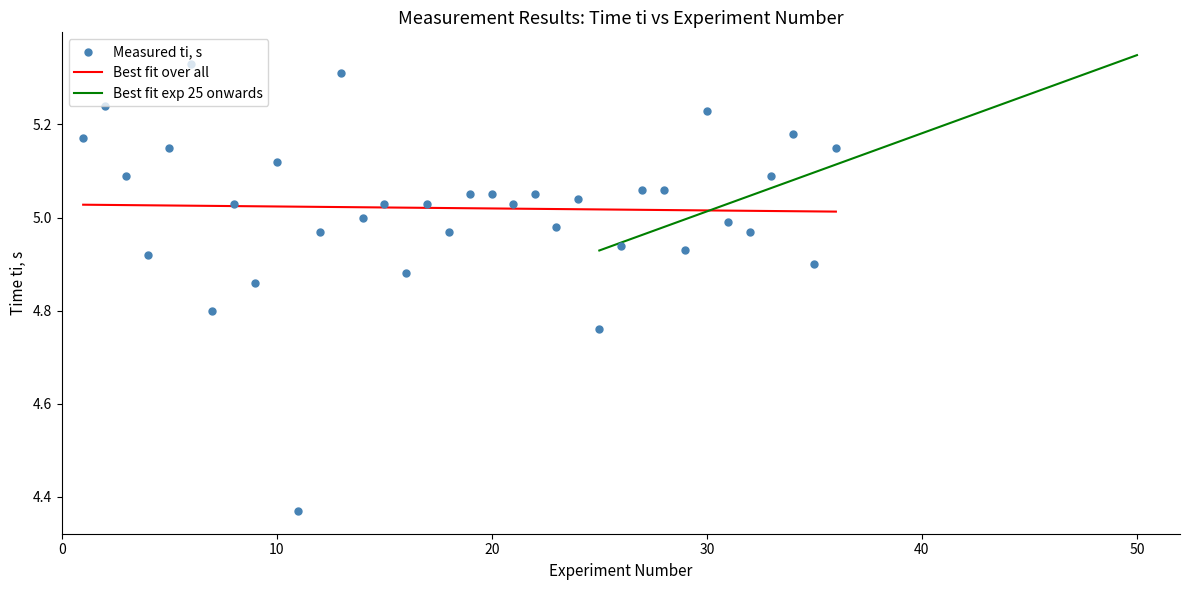

Between 14 and 36, which is larger?

36